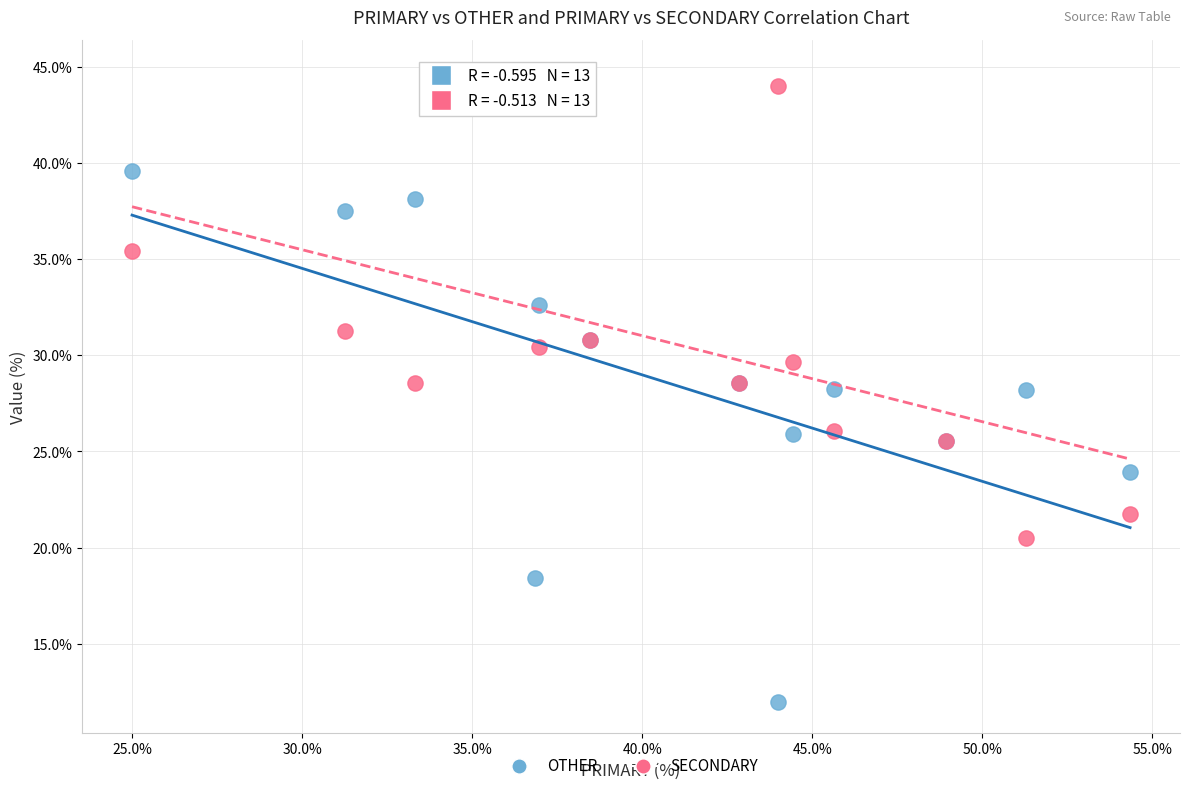

What are all the series names shown in the legend?

OTHER, SECONDARY